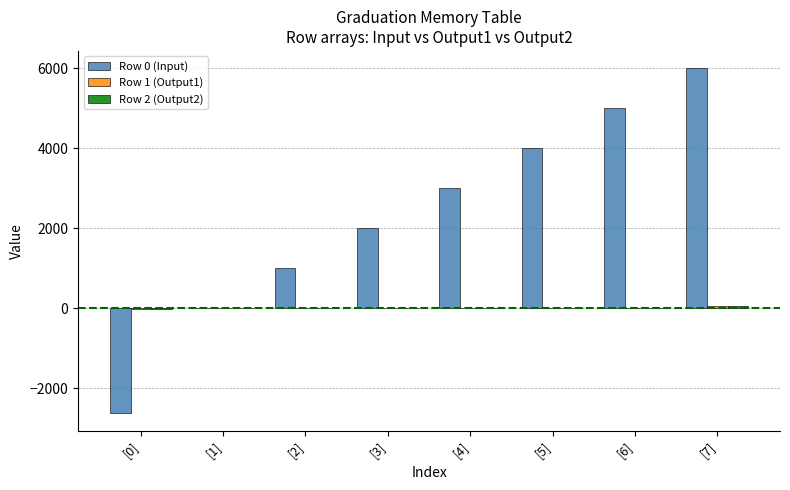

At which category does the chart reach its peak across all series?

[7]